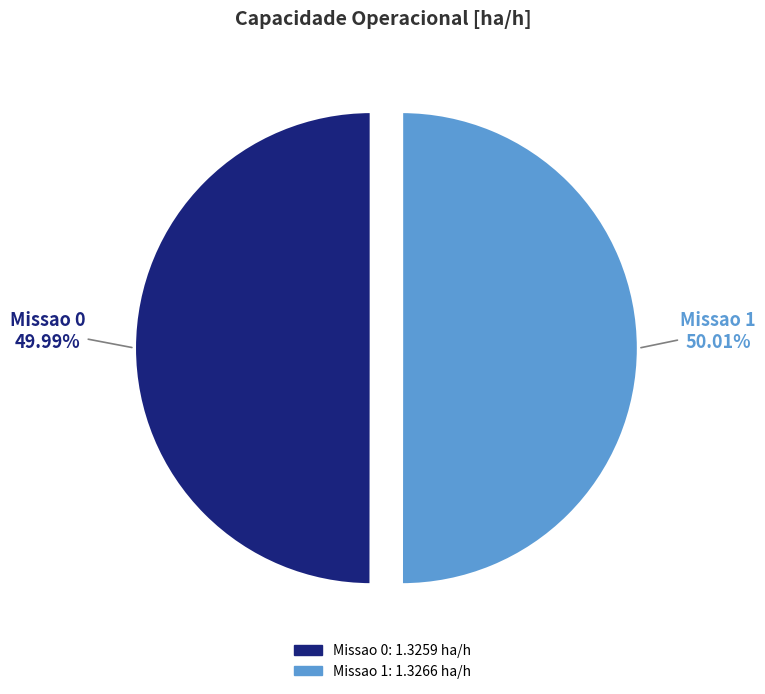

Does any single category account for the majority?

Yes